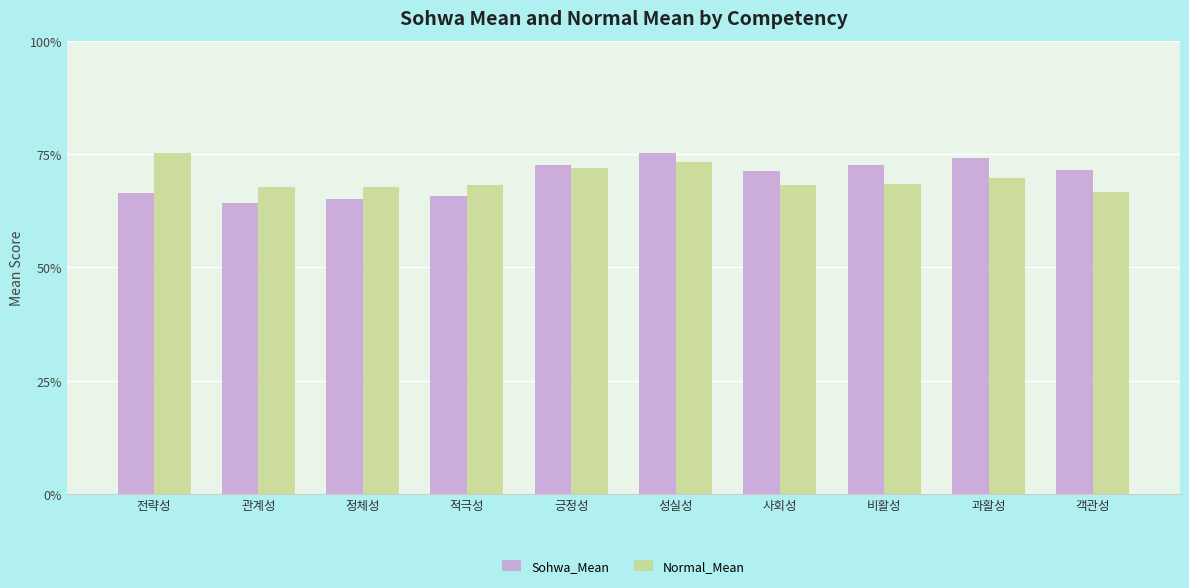

Which series has the widest spread of values?

Sohwa_Mean